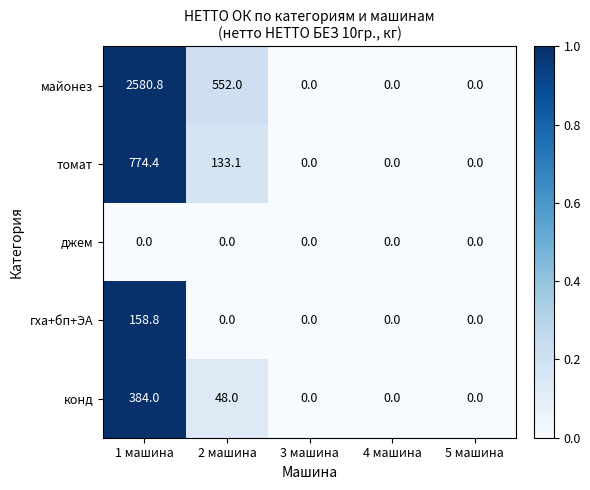

List the series in order of their peak value, lowest first.

джем, гха+бп+ЭА, конд, томат, майонез